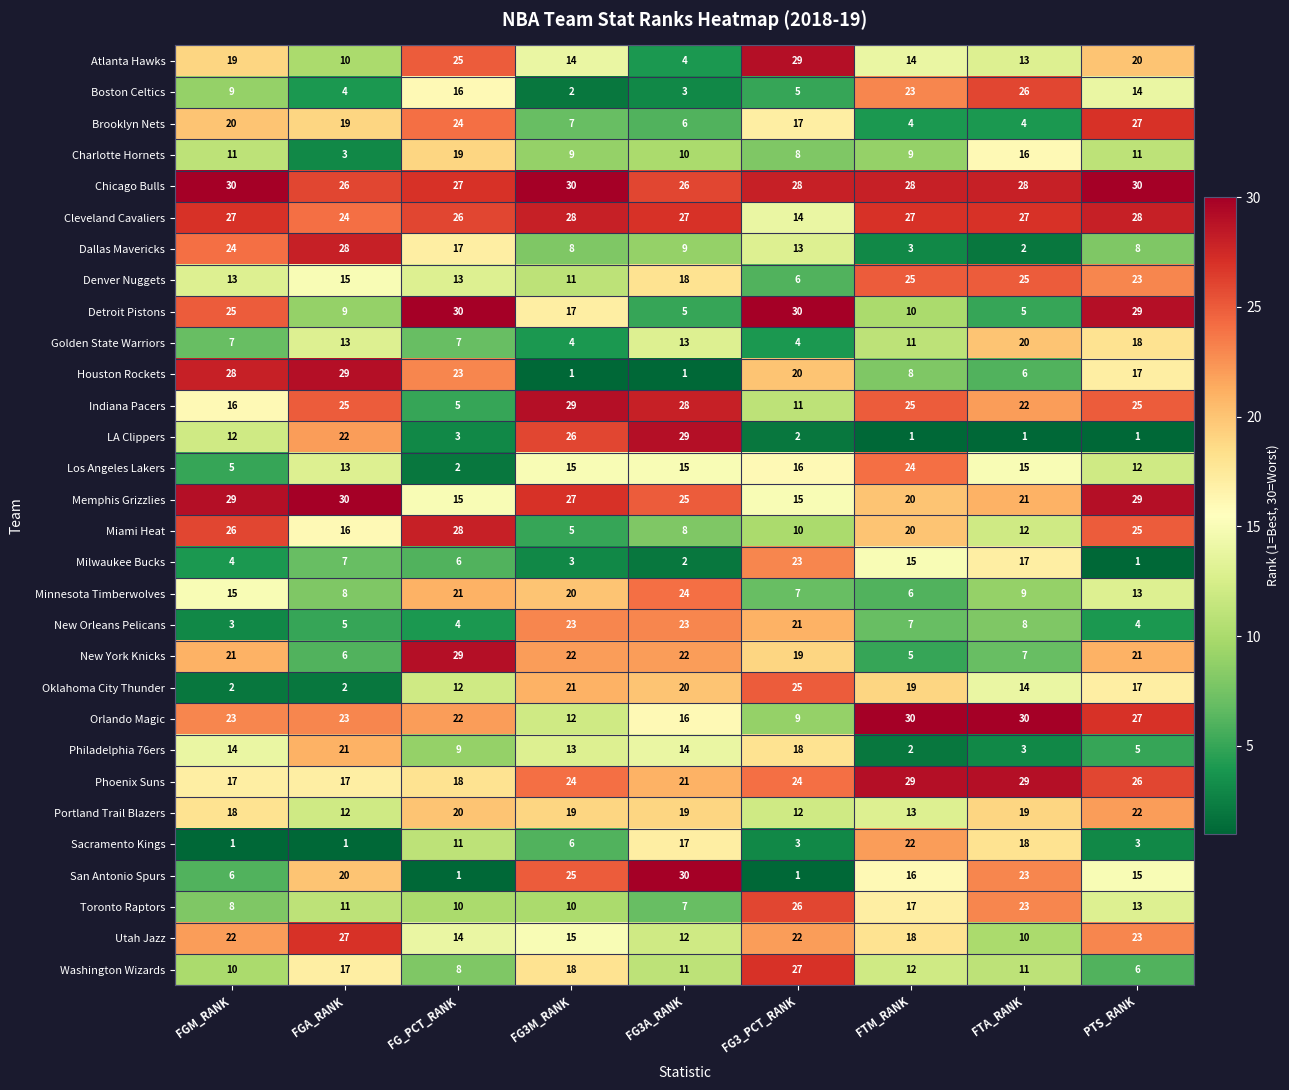

Which series has the largest total across all categories?

Chicago Bulls